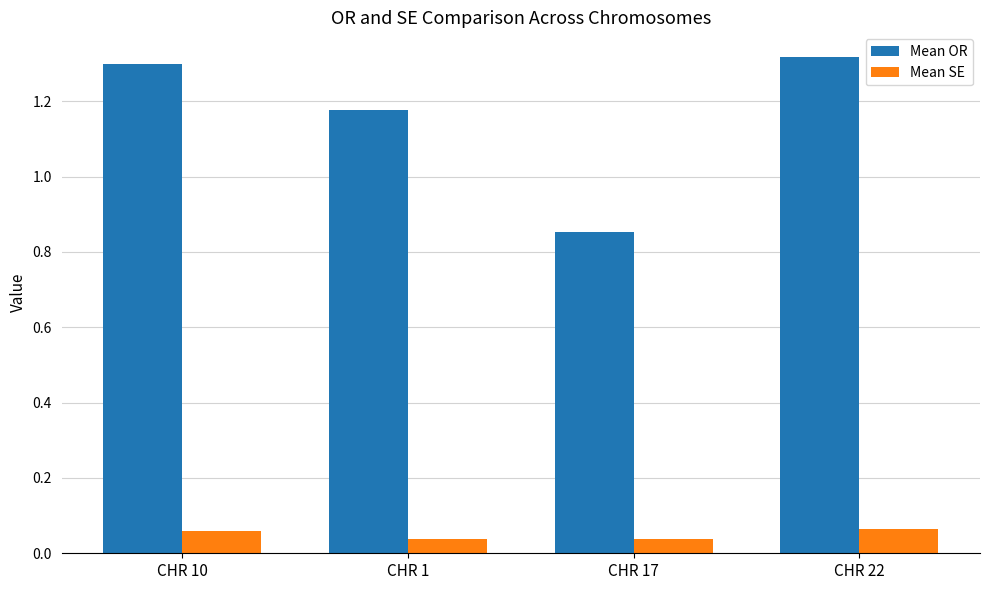

Is it true that Mean OR equals 1.3 at CHR 22?

True